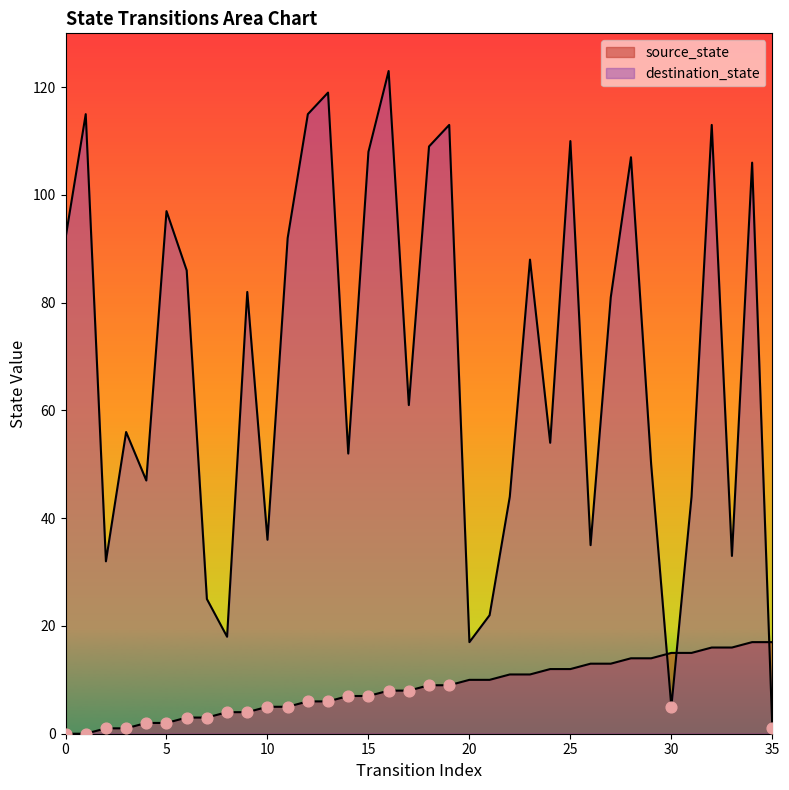

Which series has the largest total across all categories?

destination_state